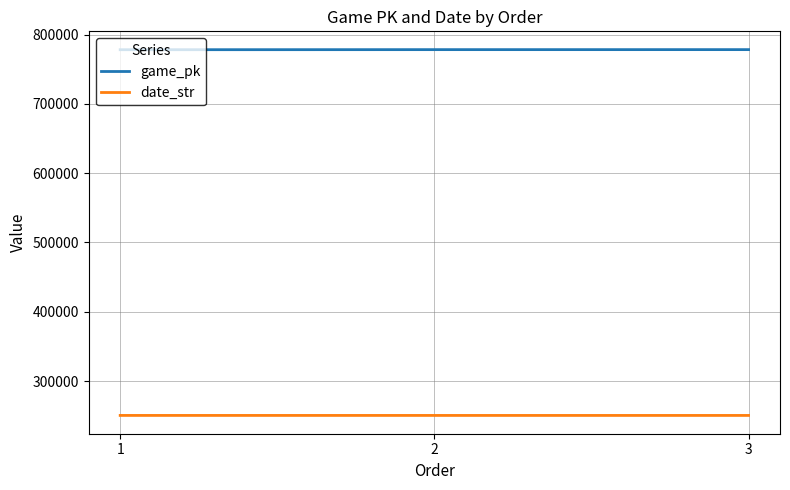

What is the difference between the highest and lowest values at 1?

527698